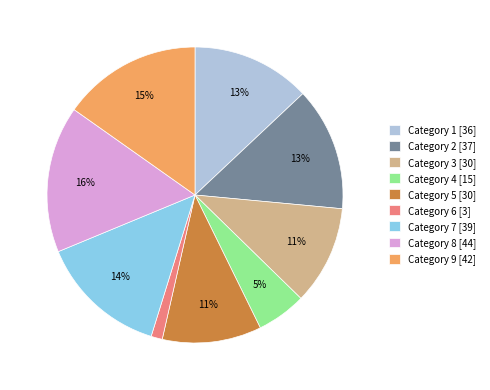

Do Category 2 [37] and Category 7 [39] together represent more than half of the pie?

No